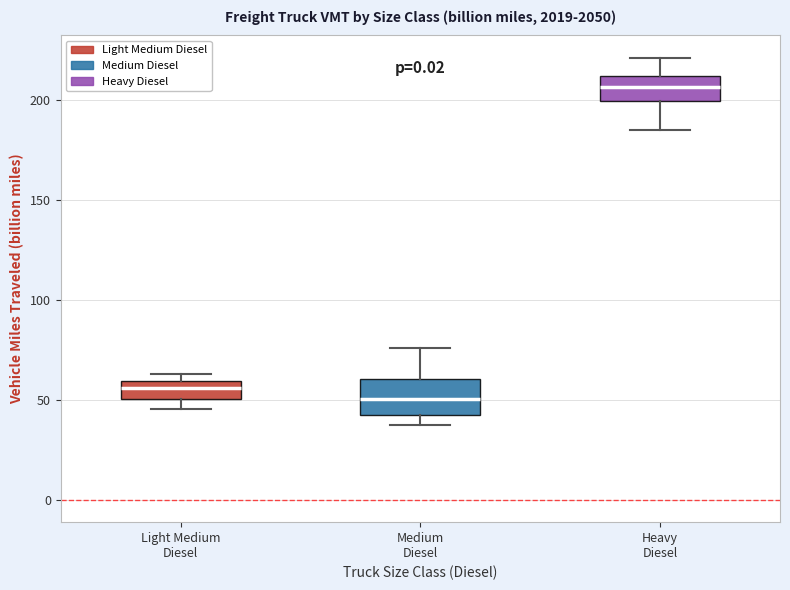

Which box's median line is the highest?

Heavy Diesel